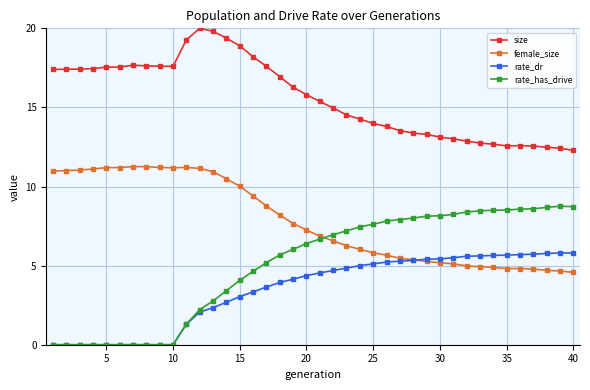

True or false: size has more than 2 interior local peaks.

True